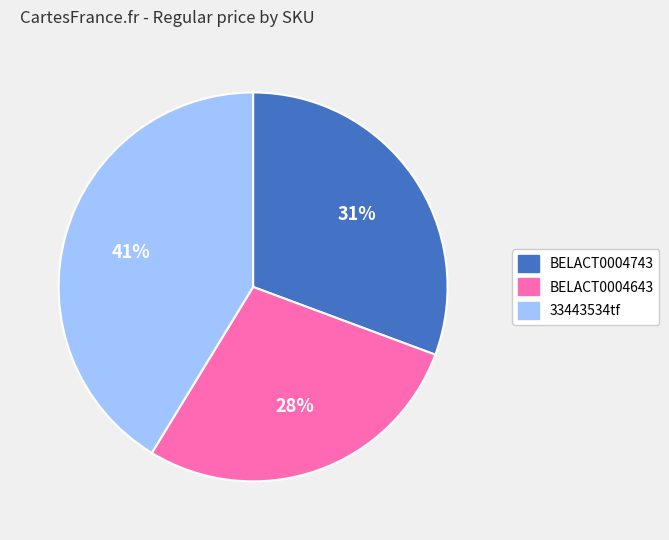

True or false: 33443534tf accounts for 47% of the total.

False